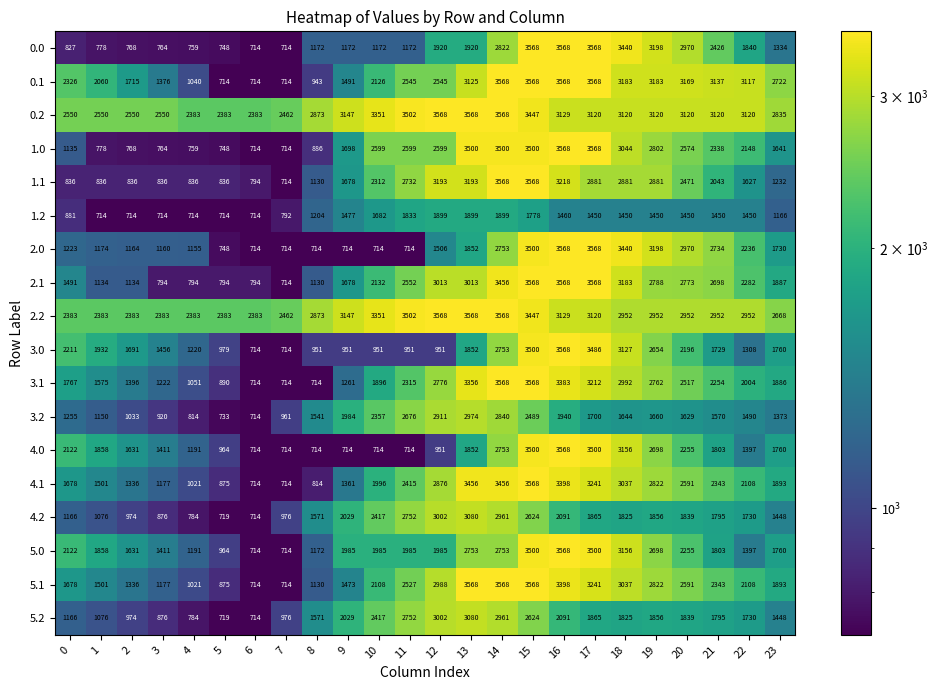

Read the 1.0 value at 2, to the nearest 50.

750